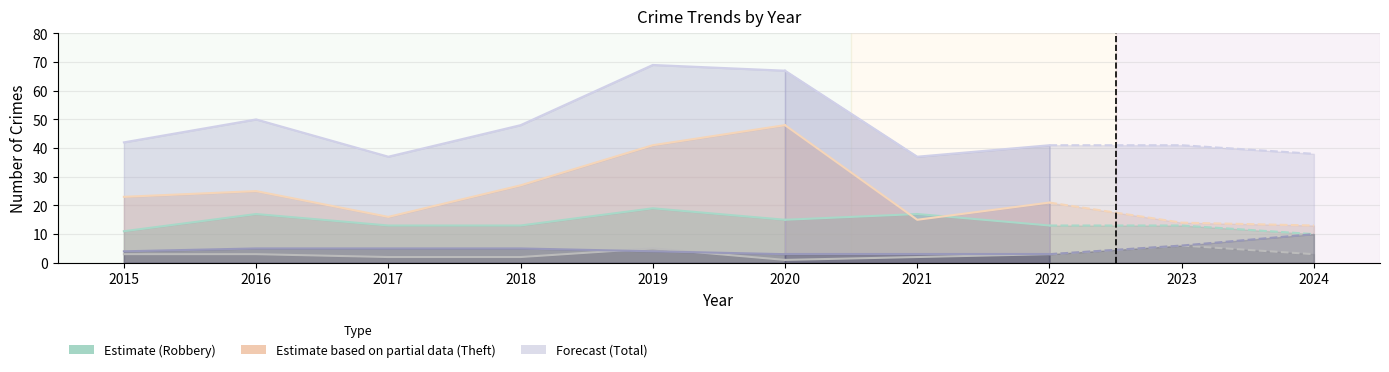

What is the difference between the maximum and second lowest values in the Aggravated Assault series?

4